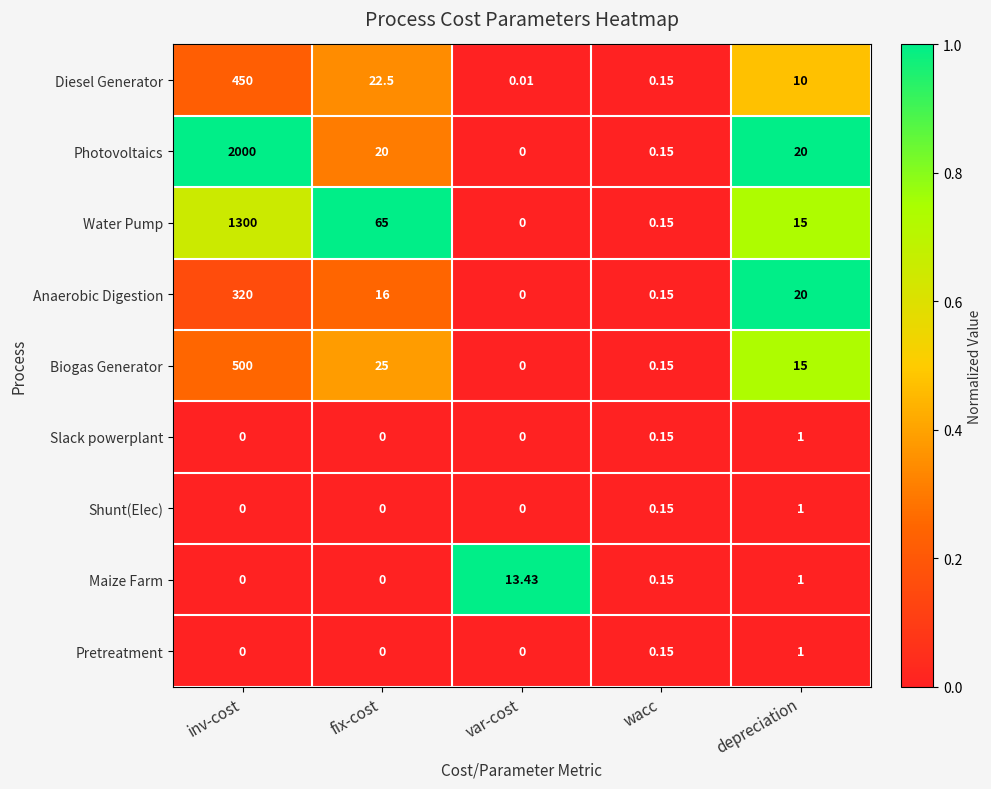

At which category is the sum across all series the highest?

inv-cost